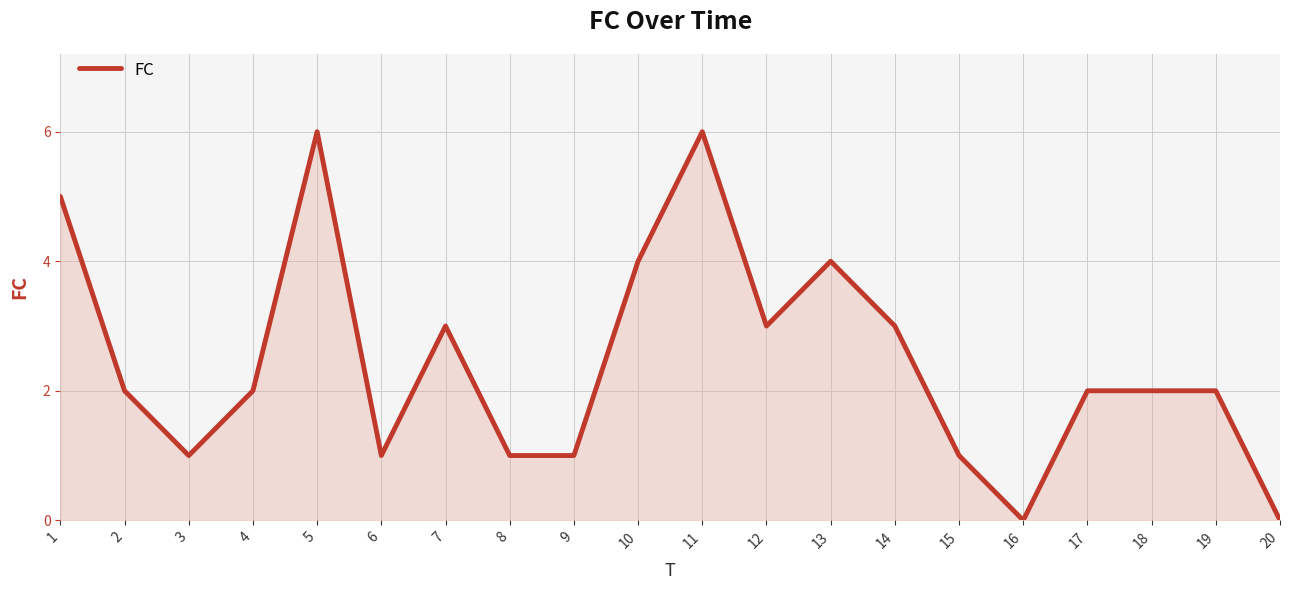

Reading right to left, extract all data points from this chart.

20=0	19=2	18=2	17=2	16=0	15=1	14=3	13=4	12=3	11=6	10=4	9=1	8=1	7=3	6=1	5=6	4=2	3=1	2=2	1=5